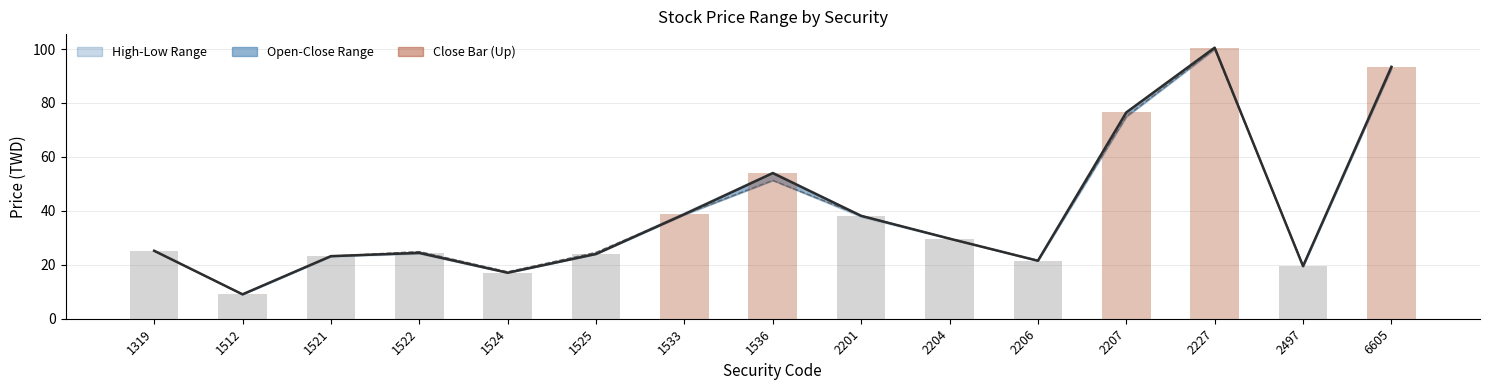

Rank the categories by Close value from lowest to highest.

1512, 1524, 2497, 2206, 1521, 1525, 1522, 1319, 2204, 2201, 1533, 1536, 2207, 6605, 2227